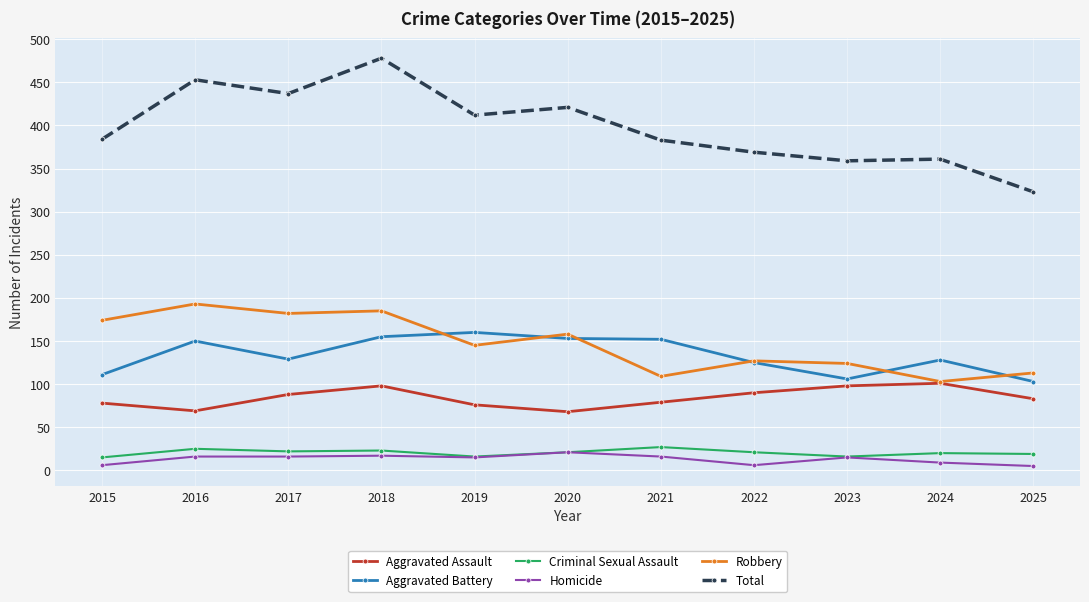

True or false: Homicide and Total intersect in this chart.

False